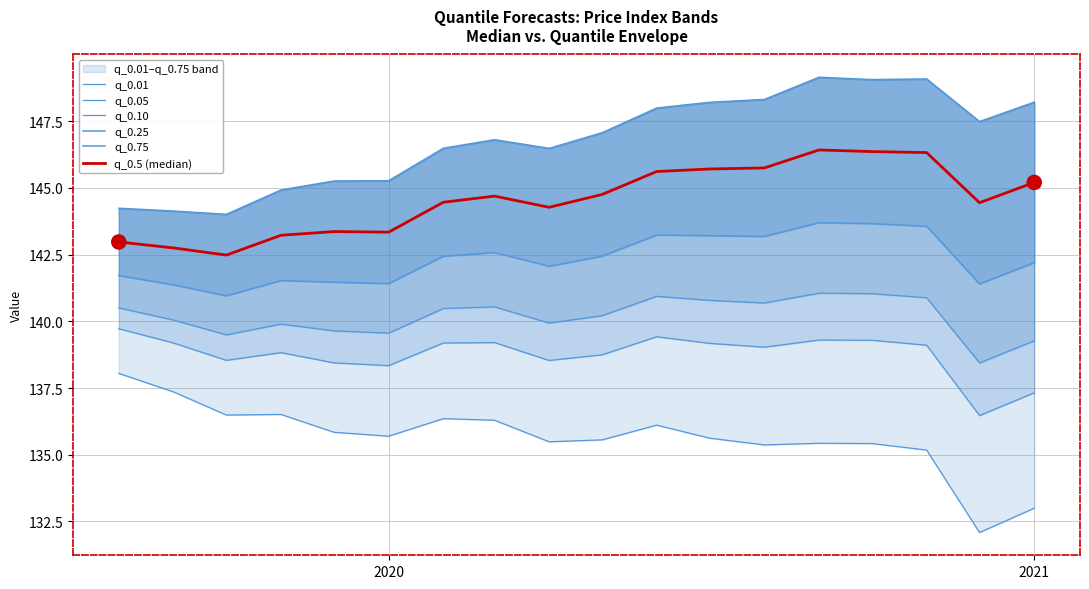

Is the value of q_0.5 (median) at 15 greater than the value of q_0.25 at 14?

Yes